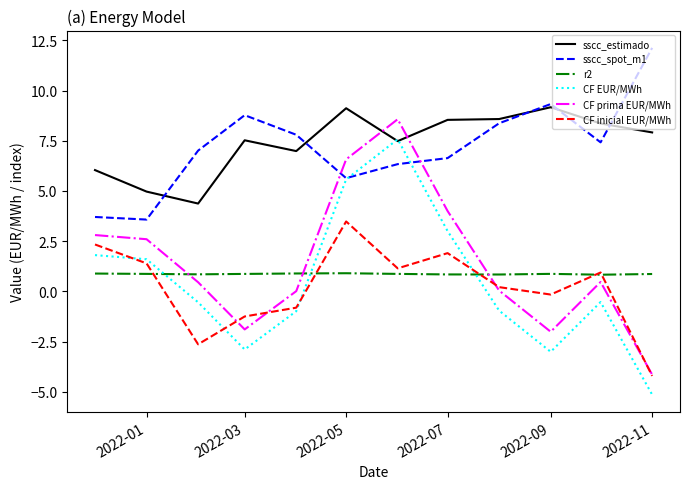

What is the maximum value for CF prima EUR/MWh?

8.6